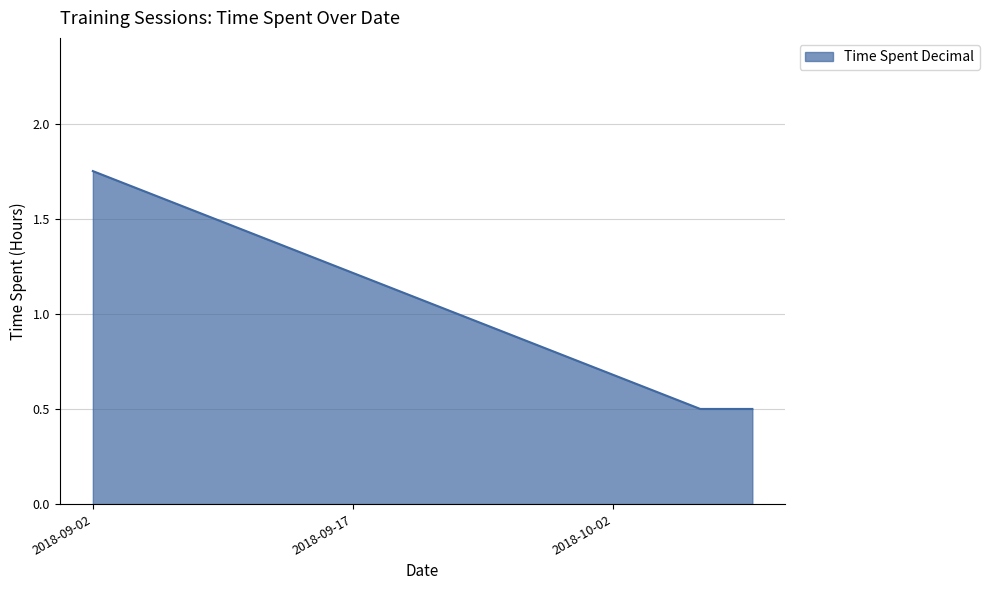

What is the sum of all values?

2.8